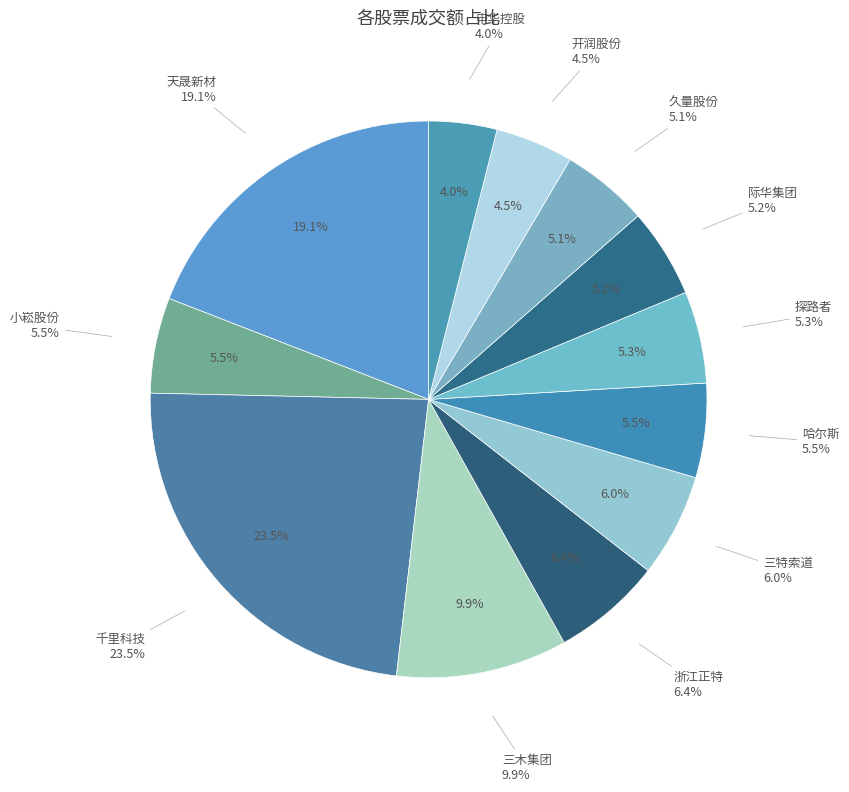

To the nearest percent, what percentage of the pie is 申华控股?

4%